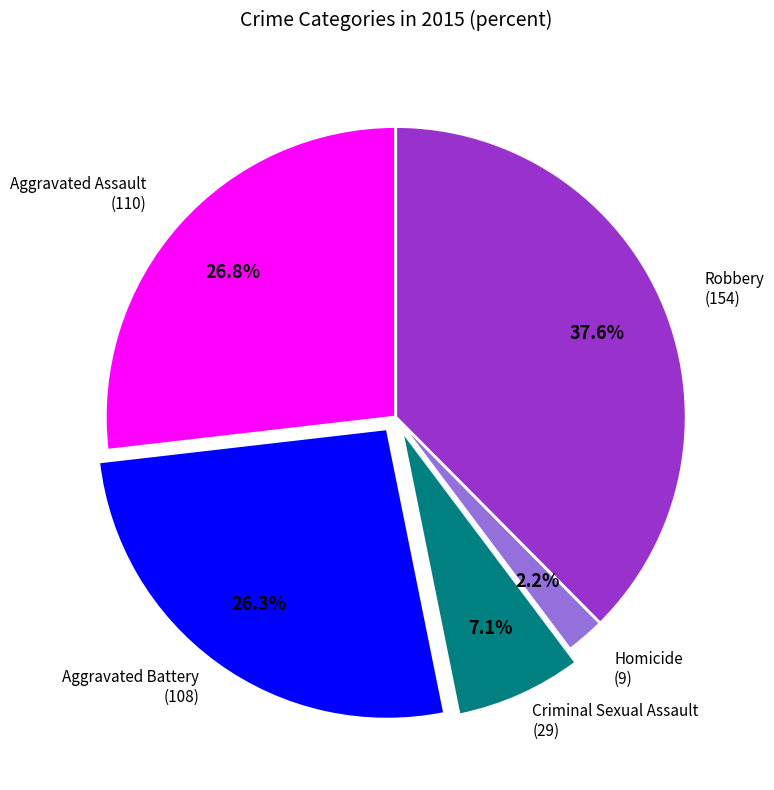

Does any single category account for the majority?

No